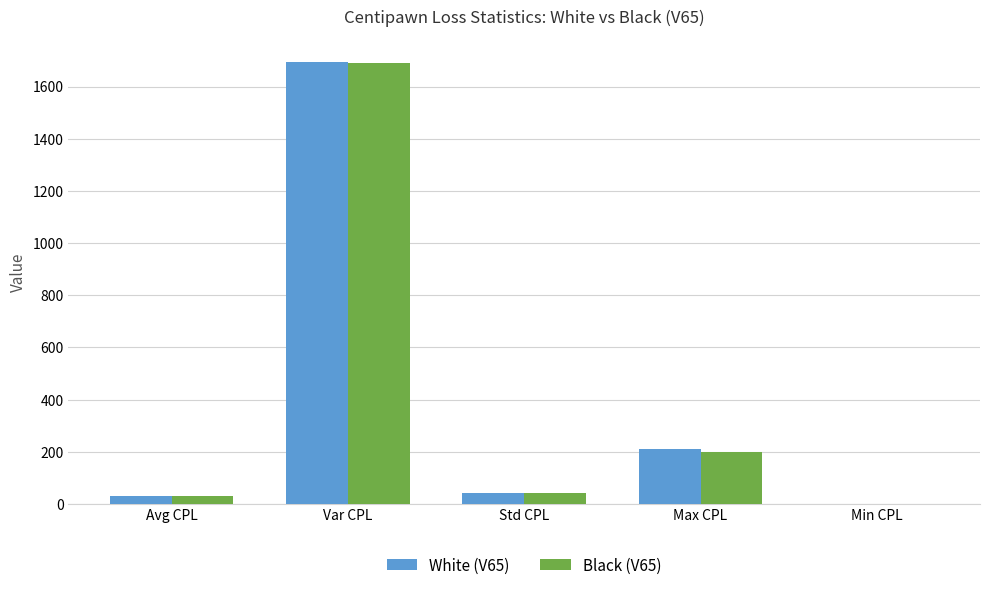

What is the highest value of the White (V65) series?

1695.7